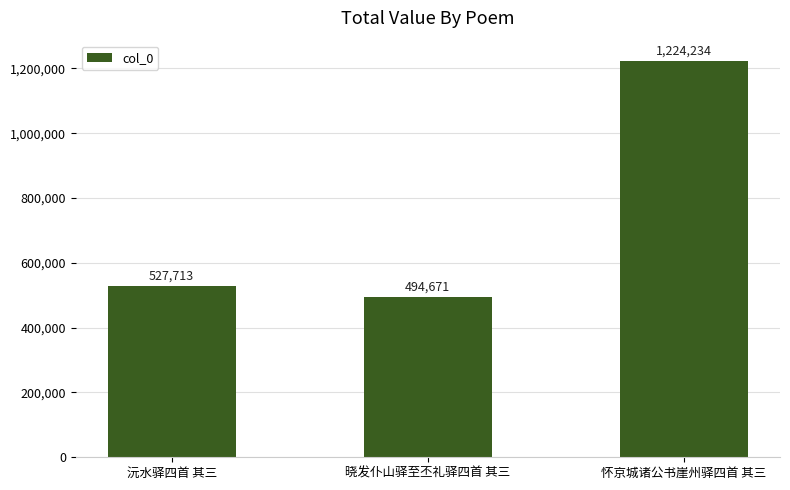

Rank the categories by value from lowest to highest.

晓发仆山驿至丕礼驿四首 其三, 沅水驿四首 其三, 怀京城诸公书崖州驿四首 其三